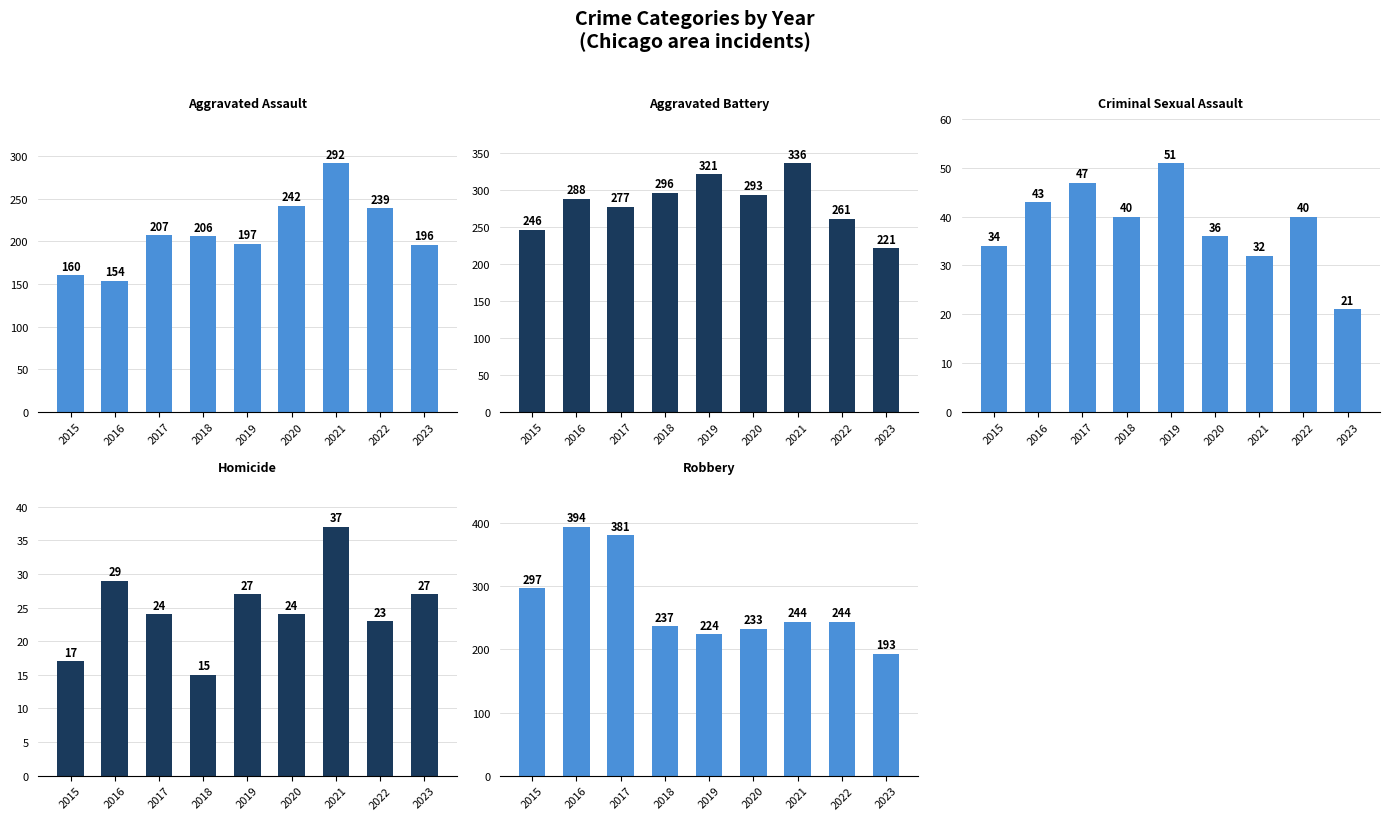

Reading right to left, list all the values displayed in this chart.

Aggravated Assault: 2023=196	2022=239	2021=292	2020=242	2019=197	2018=206	2017=207	2016=154	2015=160
Aggravated Battery: 2023=221	2022=261	2021=336	2020=293	2019=321	2018=296	2017=277	2016=288	2015=246
Criminal Sexual Assault: 2023=21	2022=40	2021=32	2020=36	2019=51	2018=40	2017=47	2016=43	2015=34
Homicide: 2023=27	2022=23	2021=37	2020=24	2019=27	2018=15	2017=24	2016=29	2015=17
Robbery: 2023=193	2022=244	2021=244	2020=233	2019=224	2018=237	2017=381	2016=394	2015=297